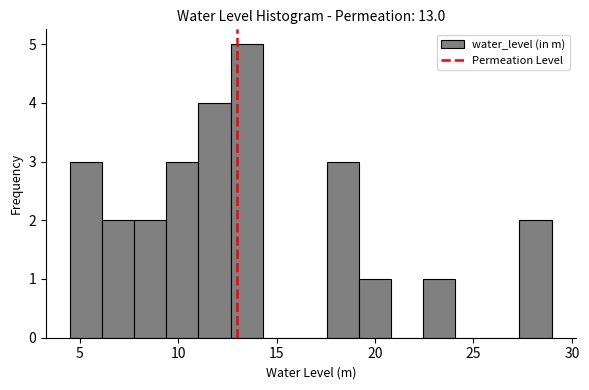

Around what value on the x-axis is the tallest bar? Give the approximate position of its centre, as read against the axis.

13.5